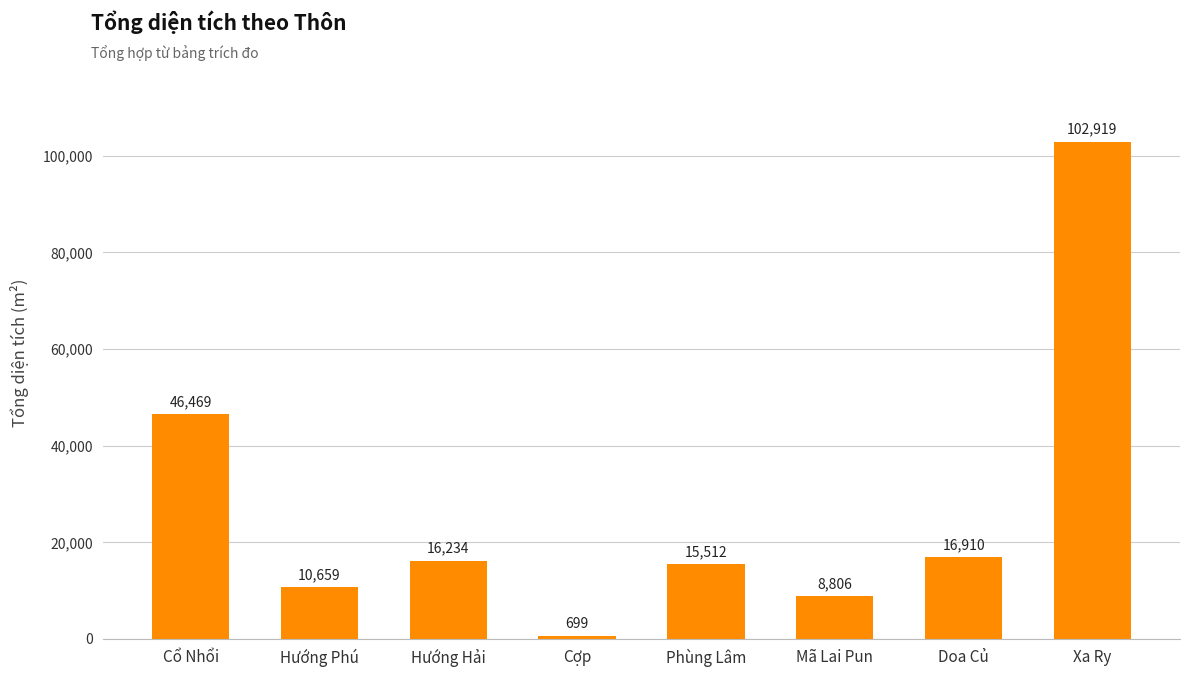

What is the label of the 6th bar from the left?

Mã Lai Pun